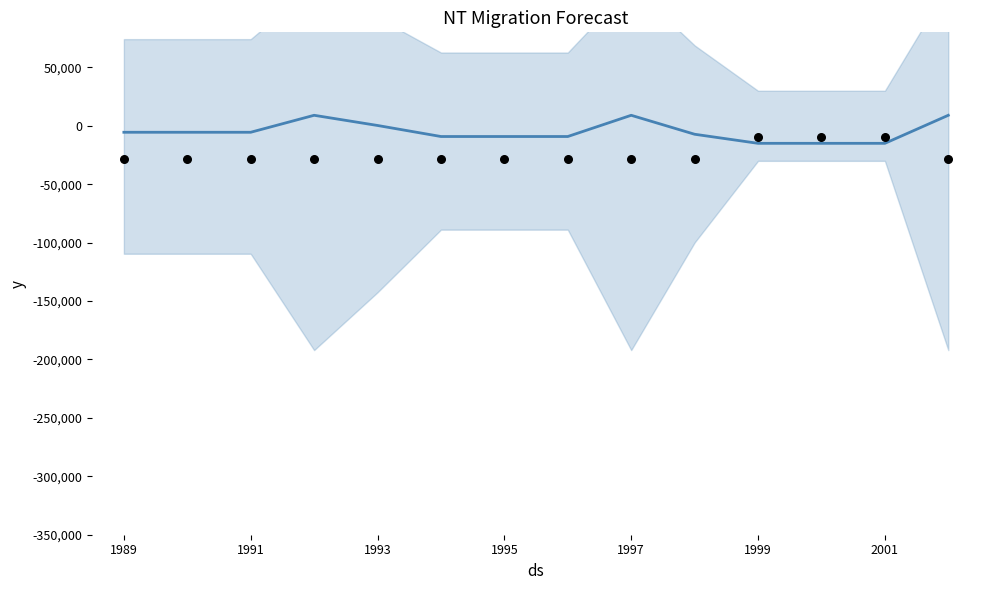

Which series has the largest total across all categories?

forecast